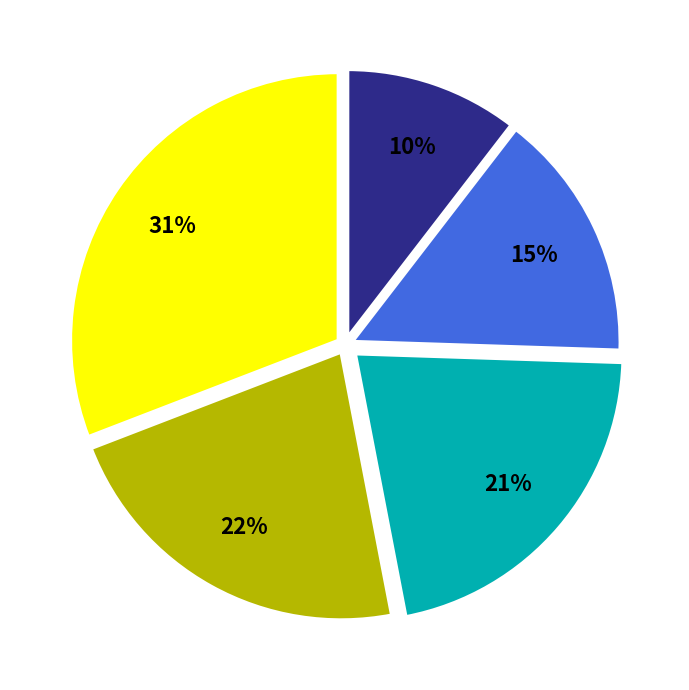

Does any single category account for the majority?

No